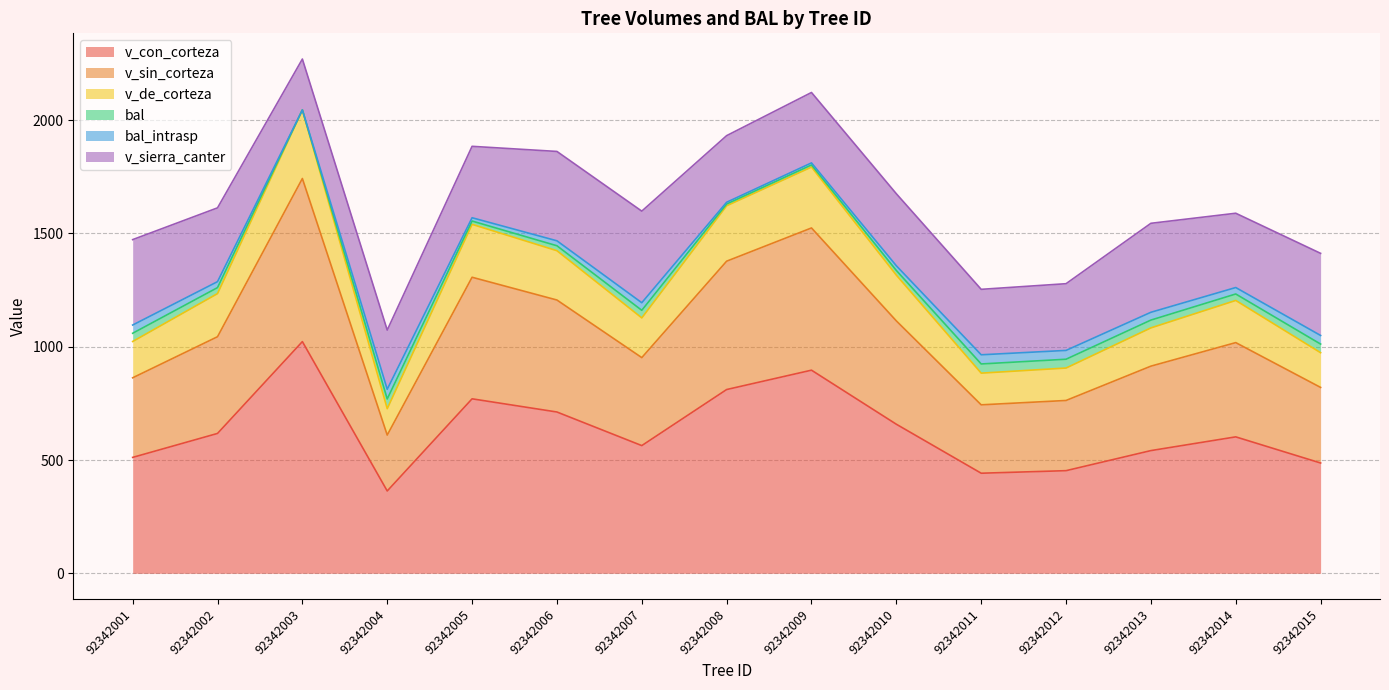

True or false: bal_intrasp has a value of 528.9 at 92342007.

False